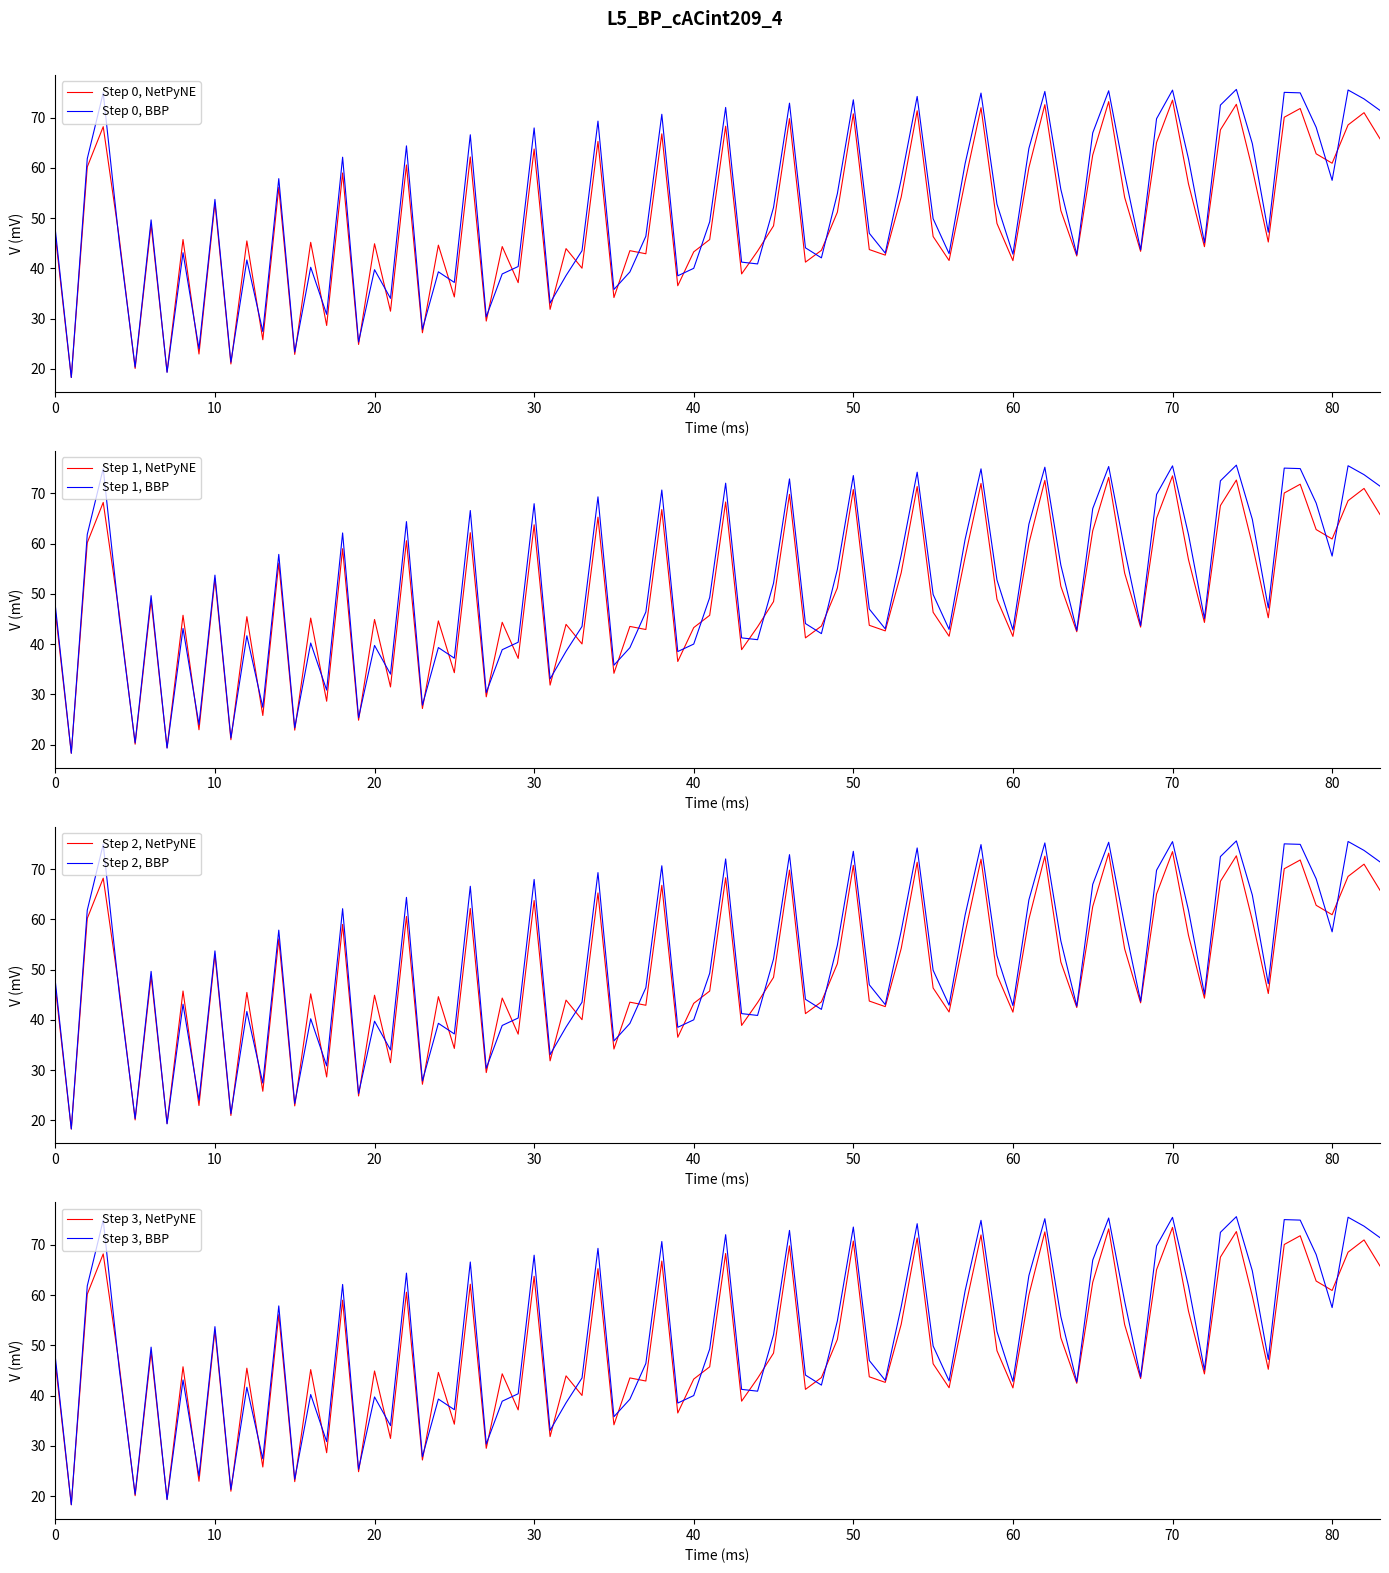

What is the lowest value of the Step 0, BBP series?

18.3